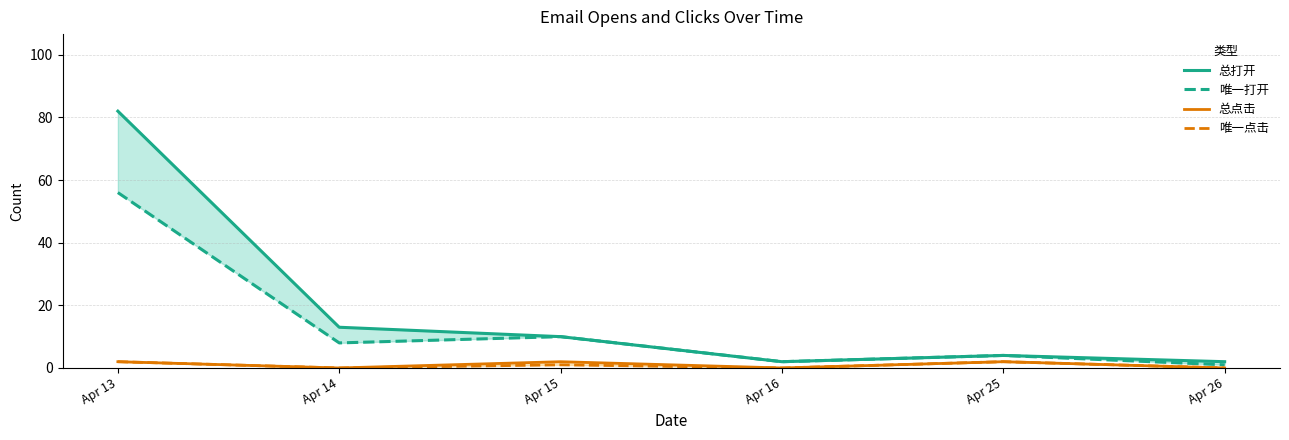

What is the difference between the 总点击 values at Apr 16 and Apr 15?

2